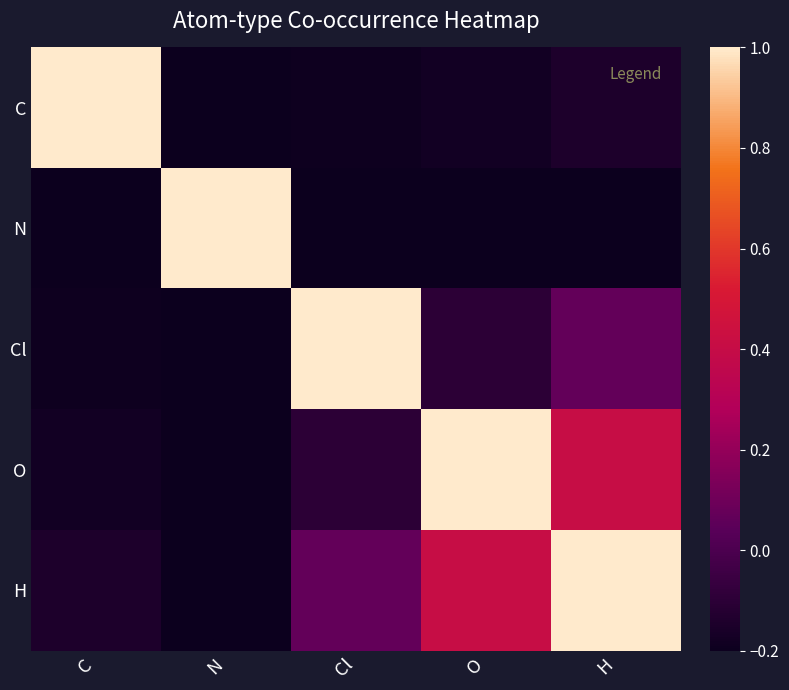

Rank the series at C from highest to lowest value.

C, H, O, Cl, N